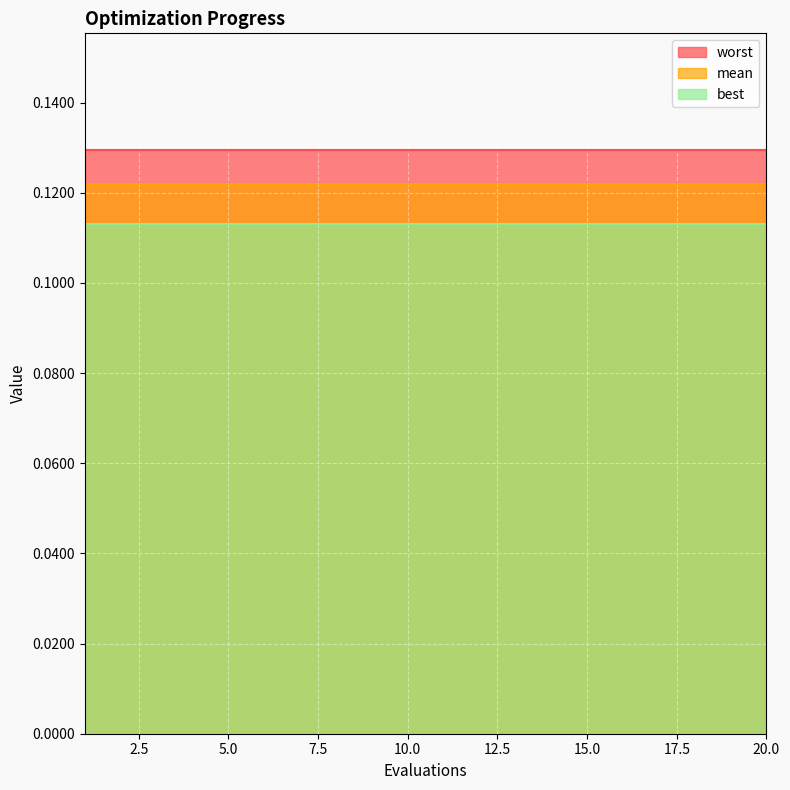

At how many categories does at least one series exceed 0?

20